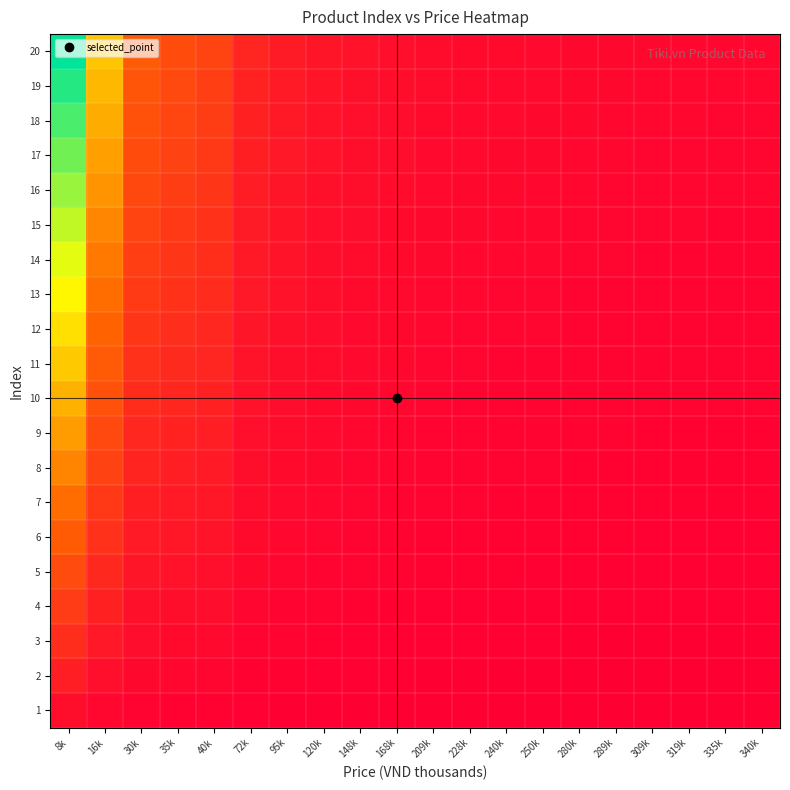

Reading left to right, transcribe all the data shown in this chart.

1: 8k=0.0	16k=0.0	30k=0.0	35k=0.0	40k=0.0	72k=0.0	95k=0.0	120k=0.0	148k=0.0	168k=0.0	209k=0.0	228k=0.0	240k=0.0	250k=0.0	280k=0.0	289k=0.0	309k=0.0	319k=0.0	335k=0.0	340k=0.0
2: 8k=0.1	16k=0.1	30k=0.0	35k=0.0	40k=0.0	72k=0.0	95k=0.0	120k=0.0	148k=0.0	168k=0.0	209k=0.0	228k=0.0	240k=0.0	250k=0.0	280k=0.0	289k=0.0	309k=0.0	319k=0.0	335k=0.0	340k=0.0
3: 8k=0.1	16k=0.1	30k=0.0	35k=0.0	40k=0.0	72k=0.0	95k=0.0	120k=0.0	148k=0.0	168k=0.0	209k=0.0	228k=0.0	240k=0.0	250k=0.0	280k=0.0	289k=0.0	309k=0.0	319k=0.0	335k=0.0	340k=0.0
4: 8k=0.2	16k=0.1	30k=0.1	35k=0.0	40k=0.0	72k=0.0	95k=0.0	120k=0.0	148k=0.0	168k=0.0	209k=0.0	228k=0.0	240k=0.0	250k=0.0	280k=0.0	289k=0.0	309k=0.0	319k=0.0	335k=0.0	340k=0.0
5: 8k=0.2	16k=0.1	30k=0.1	35k=0.1	40k=0.1	72k=0.0	95k=0.0	120k=0.0	148k=0.0	168k=0.0	209k=0.0	228k=0.0	240k=0.0	250k=0.0	280k=0.0	289k=0.0	309k=0.0	319k=0.0	335k=0.0	340k=0.0
6: 8k=0.3	16k=0.2	30k=0.1	35k=0.1	40k=0.1	72k=0.0	95k=0.0	120k=0.0	148k=0.0	168k=0.0	209k=0.0	228k=0.0	240k=0.0	250k=0.0	280k=0.0	289k=0.0	309k=0.0	319k=0.0	335k=0.0	340k=0.0
7: 8k=0.3	16k=0.2	30k=0.1	35k=0.1	40k=0.1	72k=0.0	95k=0.0	120k=0.0	148k=0.0	168k=0.0	209k=0.0	228k=0.0	240k=0.0	250k=0.0	280k=0.0	289k=0.0	309k=0.0	319k=0.0	335k=0.0	340k=0.0
8: 8k=0.4	16k=0.2	30k=0.1	35k=0.1	40k=0.1	72k=0.0	95k=0.0	120k=0.0	148k=0.0	168k=0.0	209k=0.0	228k=0.0	240k=0.0	250k=0.0	280k=0.0	289k=0.0	309k=0.0	319k=0.0	335k=0.0	340k=0.0
9: 8k=0.4	16k=0.2	30k=0.1	35k=0.1	40k=0.1	72k=0.1	95k=0.0	120k=0.0	148k=0.0	168k=0.0	209k=0.0	228k=0.0	240k=0.0	250k=0.0	280k=0.0	289k=0.0	309k=0.0	319k=0.0	335k=0.0	340k=0.0
10: 8k=0.5	16k=0.3	30k=0.1	35k=0.1	40k=0.1	72k=0.1	95k=0.0	120k=0.0	148k=0.0	168k=0.0	209k=0.0	228k=0.0	240k=0.0	250k=0.0	280k=0.0	289k=0.0	309k=0.0	319k=0.0	335k=0.0	340k=0.0
11: 8k=0.5	16k=0.3	30k=0.2	35k=0.1	40k=0.1	72k=0.1	95k=0.1	120k=0.0	148k=0.0	168k=0.0	209k=0.0	228k=0.0	240k=0.0	250k=0.0	280k=0.0	289k=0.0	309k=0.0	319k=0.0	335k=0.0	340k=0.0
12: 8k=0.6	16k=0.3	30k=0.2	35k=0.2	40k=0.1	72k=0.1	95k=0.1	120k=0.0	148k=0.0	168k=0.0	209k=0.0	228k=0.0	240k=0.0	250k=0.0	280k=0.0	289k=0.0	309k=0.0	319k=0.0	335k=0.0	340k=0.0
13: 8k=0.6	16k=0.4	30k=0.2	35k=0.2	40k=0.1	72k=0.1	95k=0.1	120k=0.0	148k=0.0	168k=0.0	209k=0.0	228k=0.0	240k=0.0	250k=0.0	280k=0.0	289k=0.0	309k=0.0	319k=0.0	335k=0.0	340k=0.0
14: 8k=0.7	16k=0.4	30k=0.2	35k=0.2	40k=0.2	72k=0.1	95k=0.1	120k=0.1	148k=0.0	168k=0.0	209k=0.0	228k=0.0	240k=0.0	250k=0.0	280k=0.0	289k=0.0	309k=0.0	319k=0.0	335k=0.0	340k=0.0
15: 8k=0.7	16k=0.4	30k=0.2	35k=0.2	40k=0.2	72k=0.1	95k=0.1	120k=0.1	148k=0.0	168k=0.0	209k=0.0	228k=0.0	240k=0.0	250k=0.0	280k=0.0	289k=0.0	309k=0.0	319k=0.0	335k=0.0	340k=0.0
16: 8k=0.8	16k=0.4	30k=0.2	35k=0.2	40k=0.2	72k=0.1	95k=0.1	120k=0.1	148k=0.0	168k=0.0	209k=0.0	228k=0.0	240k=0.0	250k=0.0	280k=0.0	289k=0.0	309k=0.0	319k=0.0	335k=0.0	340k=0.0
17: 8k=0.8	16k=0.5	30k=0.3	35k=0.2	40k=0.2	72k=0.1	95k=0.1	120k=0.1	148k=0.0	168k=0.0	209k=0.0	228k=0.0	240k=0.0	250k=0.0	280k=0.0	289k=0.0	309k=0.0	319k=0.0	335k=0.0	340k=0.0
18: 8k=0.9	16k=0.5	30k=0.3	35k=0.2	40k=0.2	72k=0.1	95k=0.1	120k=0.1	148k=0.1	168k=0.0	209k=0.0	228k=0.0	240k=0.0	250k=0.0	280k=0.0	289k=0.0	309k=0.0	319k=0.0	335k=0.0	340k=0.0
19: 8k=0.9	16k=0.5	30k=0.3	35k=0.2	40k=0.2	72k=0.1	95k=0.1	120k=0.1	148k=0.1	168k=0.0	209k=0.0	228k=0.0	240k=0.0	250k=0.0	280k=0.0	289k=0.0	309k=0.0	319k=0.0	335k=0.0	340k=0.0
20: 8k=1.0	16k=0.5	30k=0.3	35k=0.3	40k=0.2	72k=0.1	95k=0.1	120k=0.1	148k=0.1	168k=0.1	209k=0.0	228k=0.0	240k=0.0	250k=0.0	280k=0.0	289k=0.0	309k=0.0	319k=0.0	335k=0.0	340k=0.0